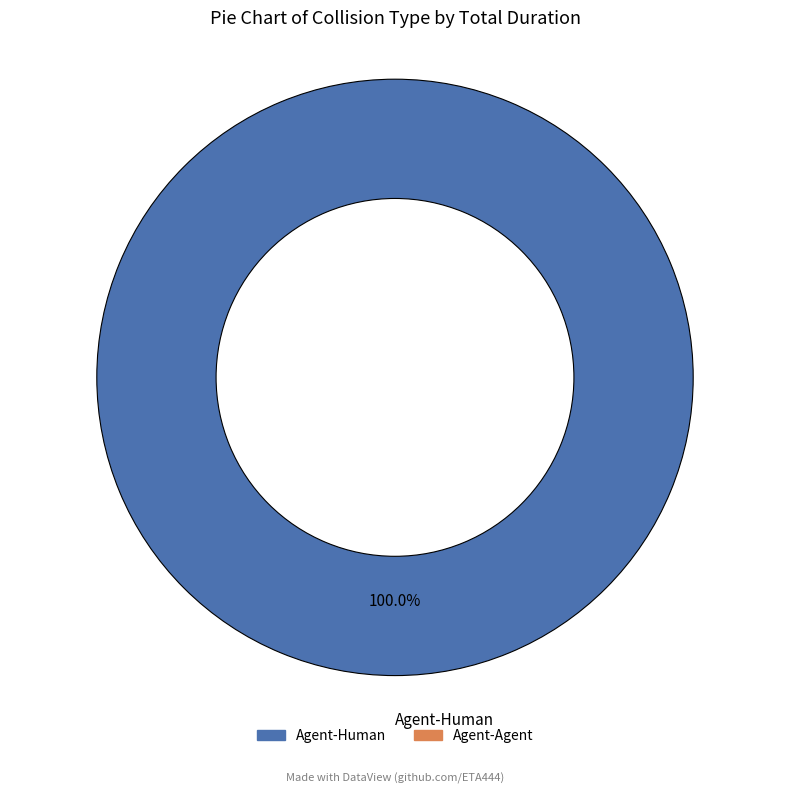

Is there a majority slice in this chart?

Yes